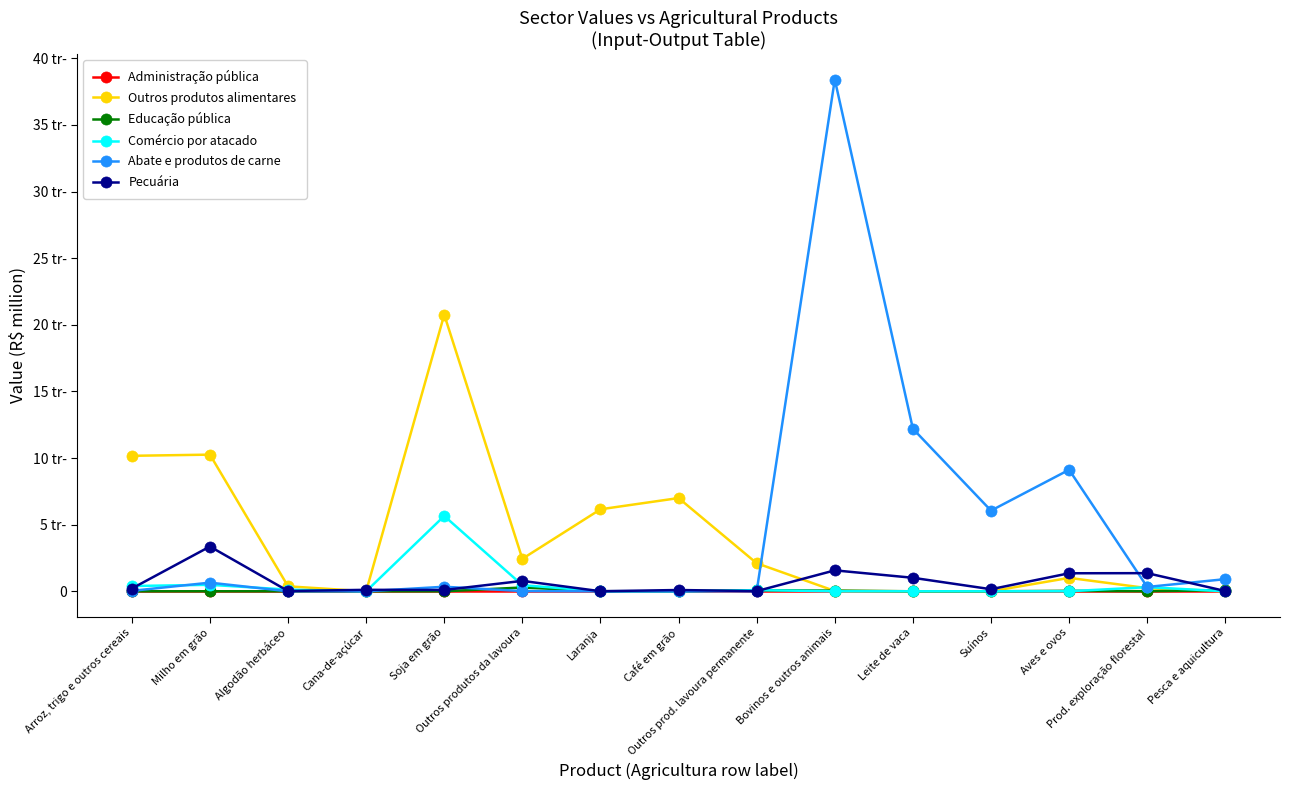

Reading right to left, transcribe all the data shown in this chart.

Administração pública: 0	0	0	0	0	0	0	0	0	0	0	0	0	0	0
Outros produtos alimentares: 0	238	1007	0	0	23	2106	6998	6155	2438	20760	0	373	10257	10169
Educação pública: 80	6	35	0	0	49	80	0	6	286	0	0	0	2	0
Comércio por atacado: 0	310	3	0	0	0	88	0	0	460	5653	0	126	486	395
Abate e produtos de carne: 911	325	9121	6054	12200	38410	1	0	0	17	341	0	0	649	34
Pecuária: 20	1361	1353	155	1014	1571	13	96	5	781	98	110	22	3361	208